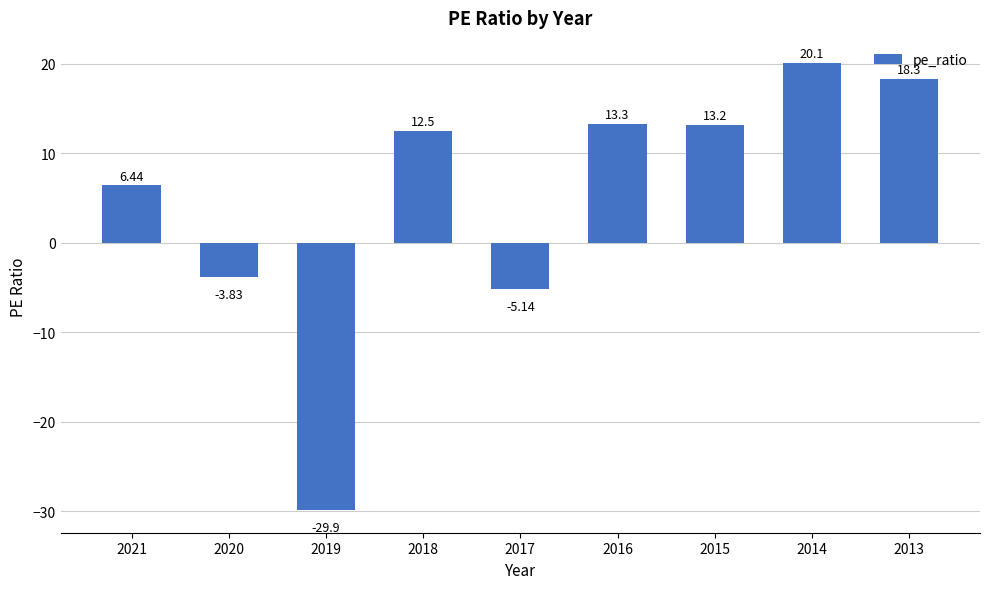

What is the difference between the maximum and minimum values?

50.0